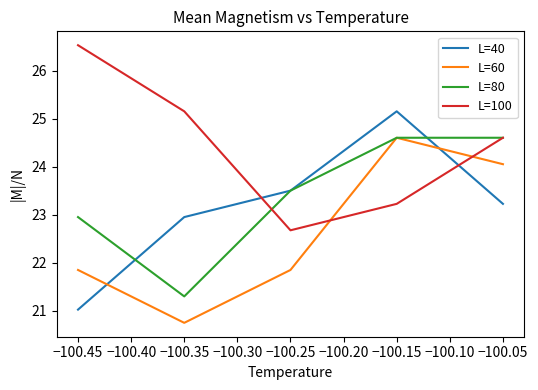

True or false: L=100 has more than 2 points higher than both neighbors.

False